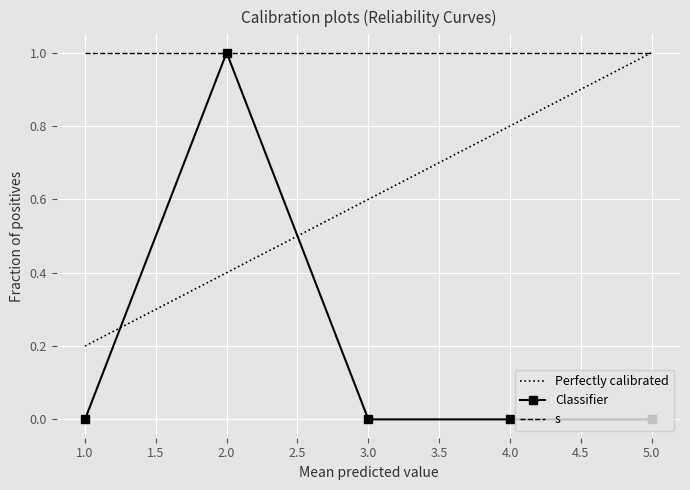

Which has a higher value, 2 or 3?

2